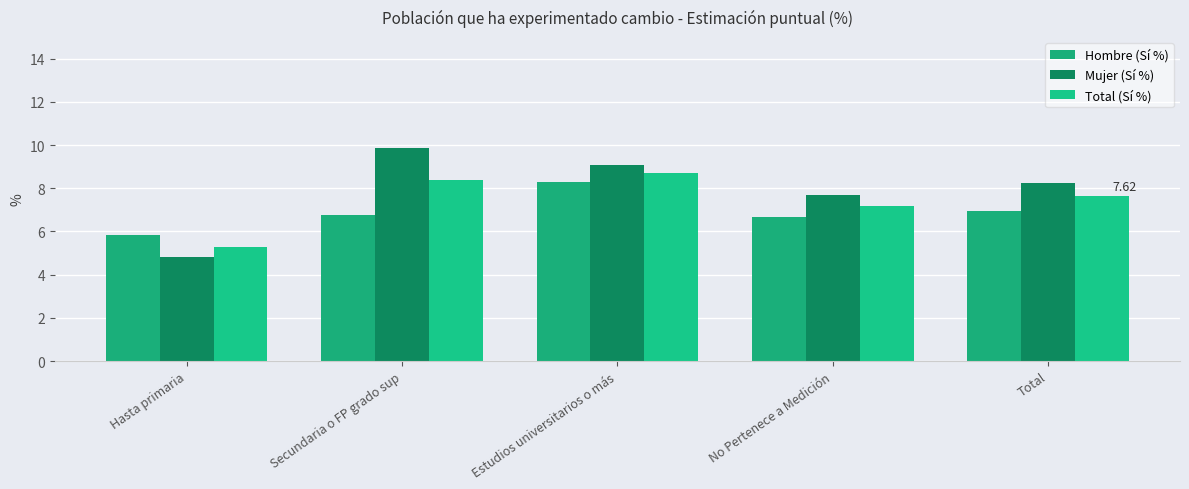

The value of Hombre (Sí %) at Total is 7.0. True or false?

True